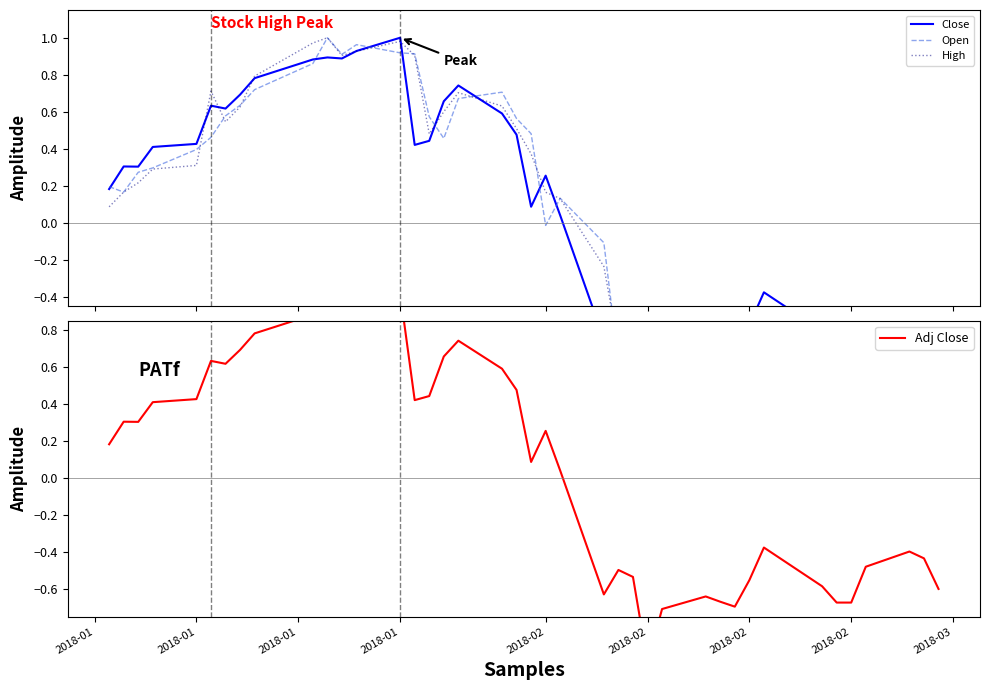

Where is the first local maximum for Adj Close?

2018-01